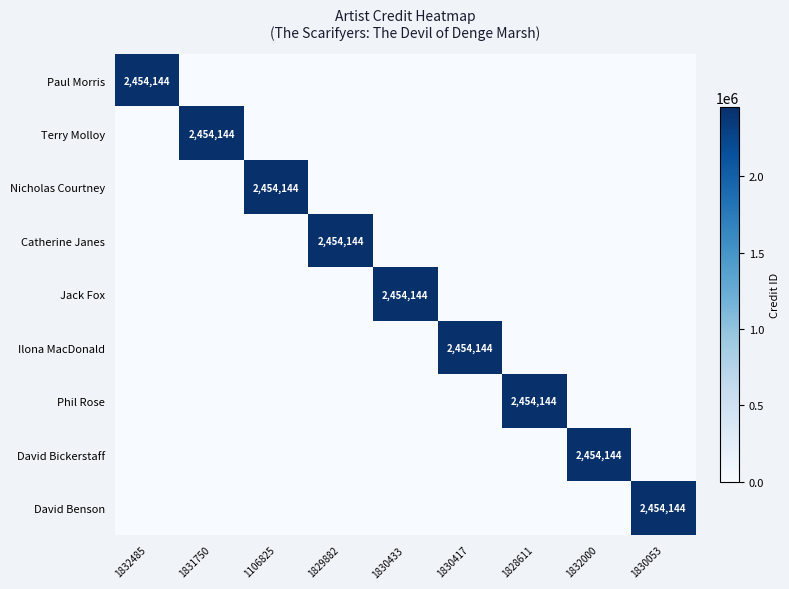

Is it true that Nicholas Courtney equals 3491931 at 1106825?

False